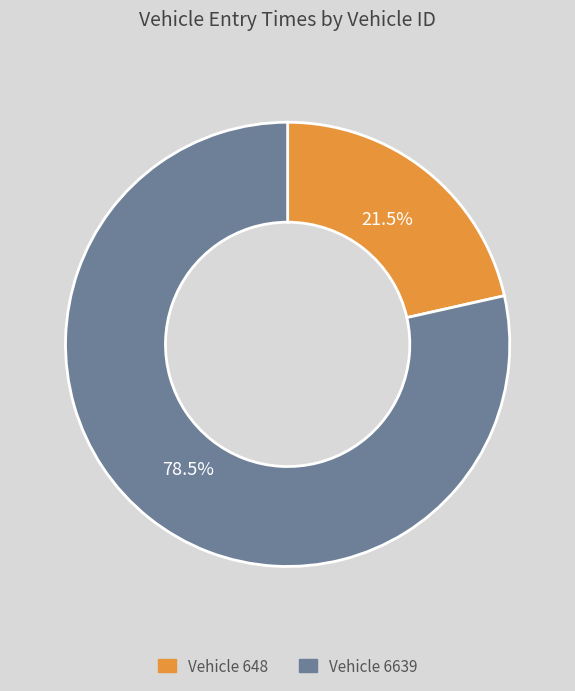

Is there any slice that represents more than half of the pie?

Yes